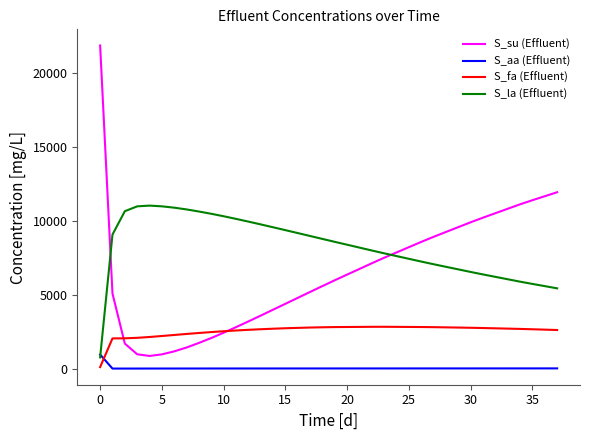

Which series has the largest total across all categories?

S_la (Effluent)